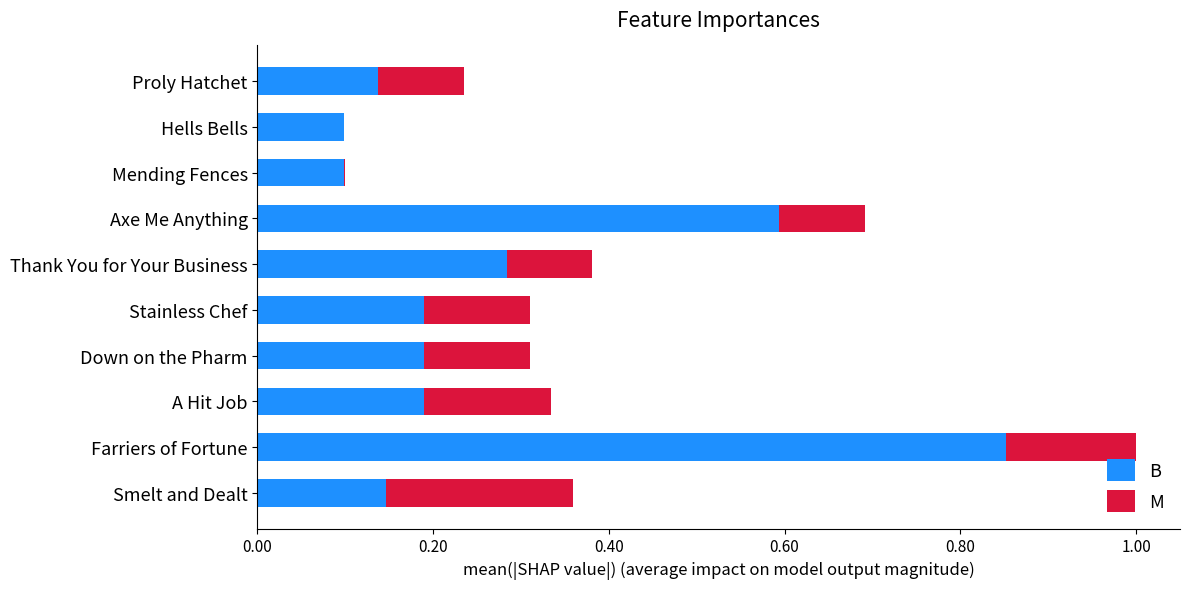

At which category is the sum across all series the highest?

Farriers of Fortune